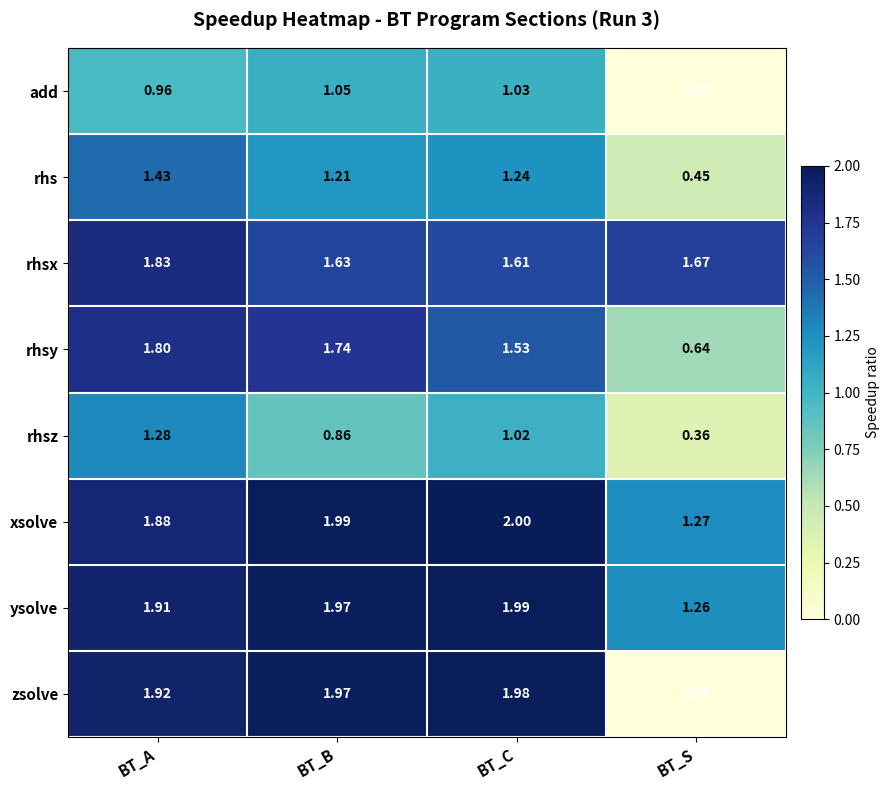

At which label does rhsz reach its peak?

BT_A